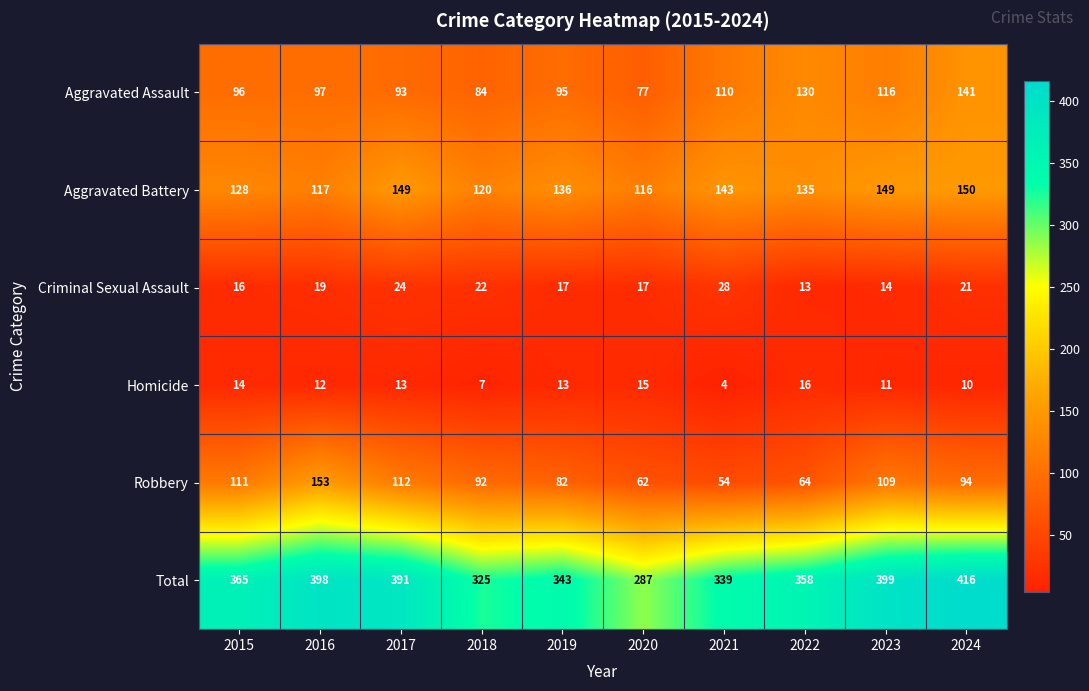

Count the number of categories in the chart.

10